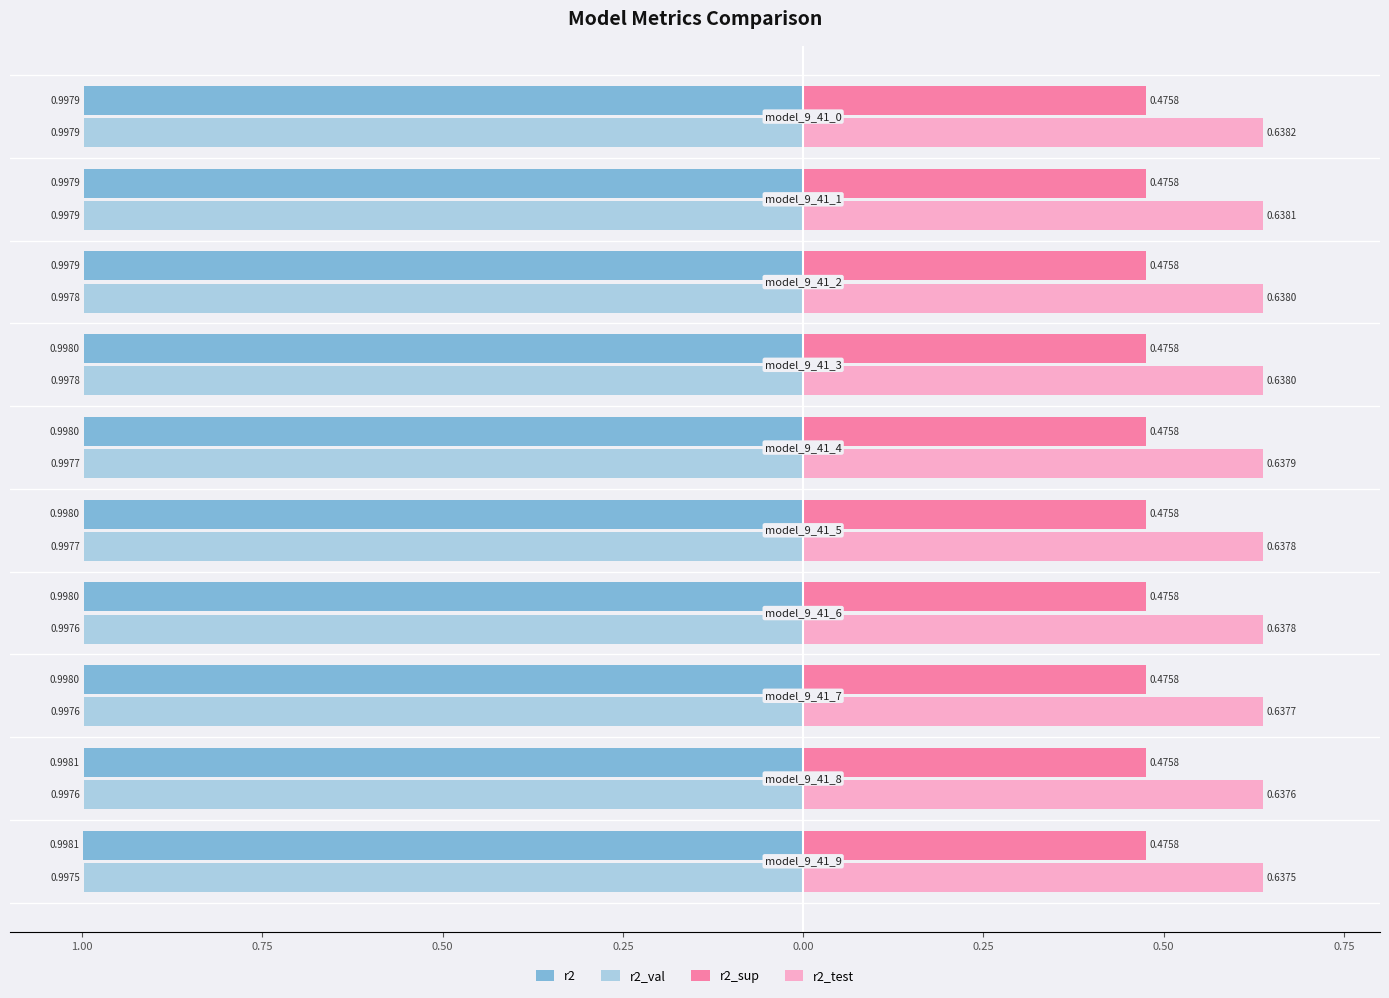

What is the value of the r2 bar at the 3rd from the left?

-1.0